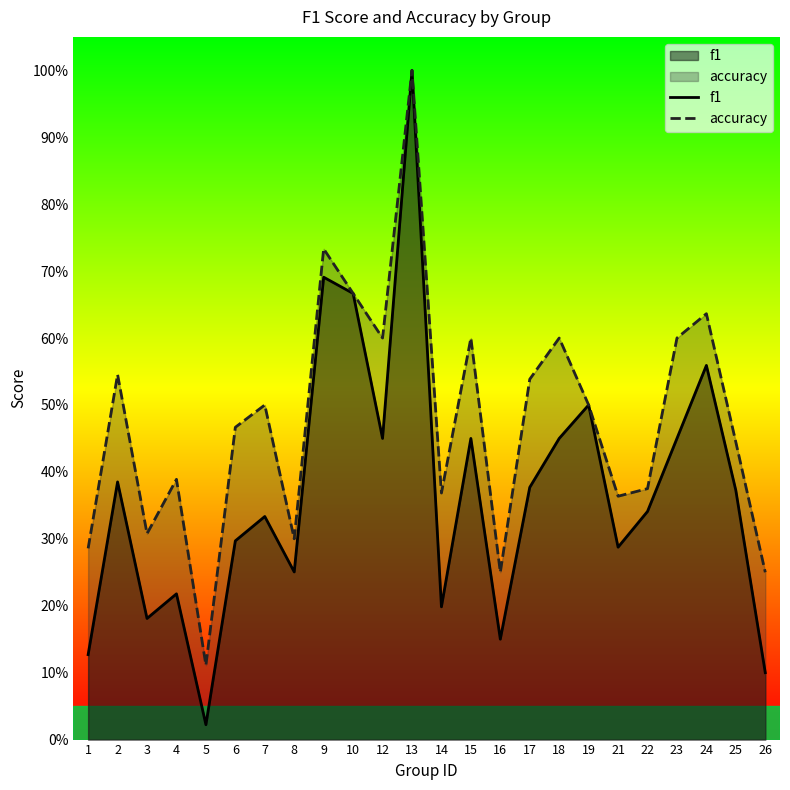

What is the approximate value of f1 at 9?

0.7